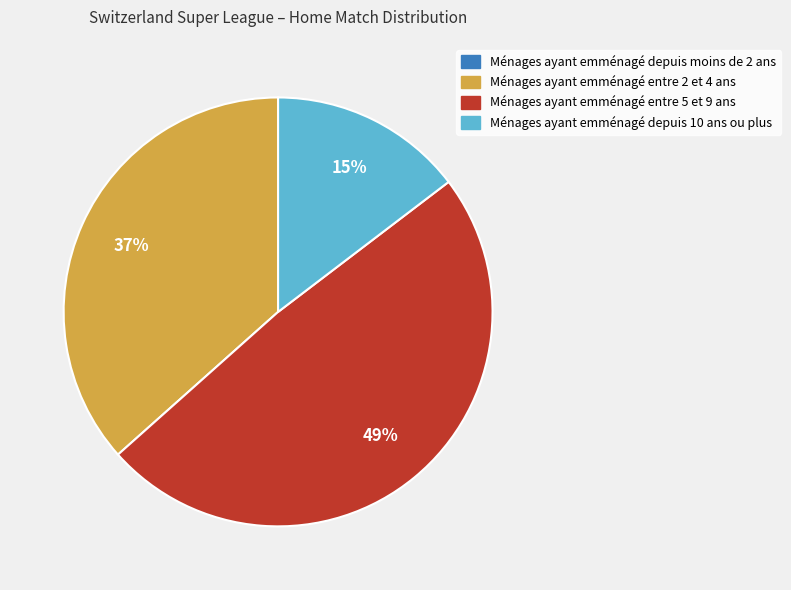

To the nearest percent, what is the difference between the largest and smallest slice percentages?

49%